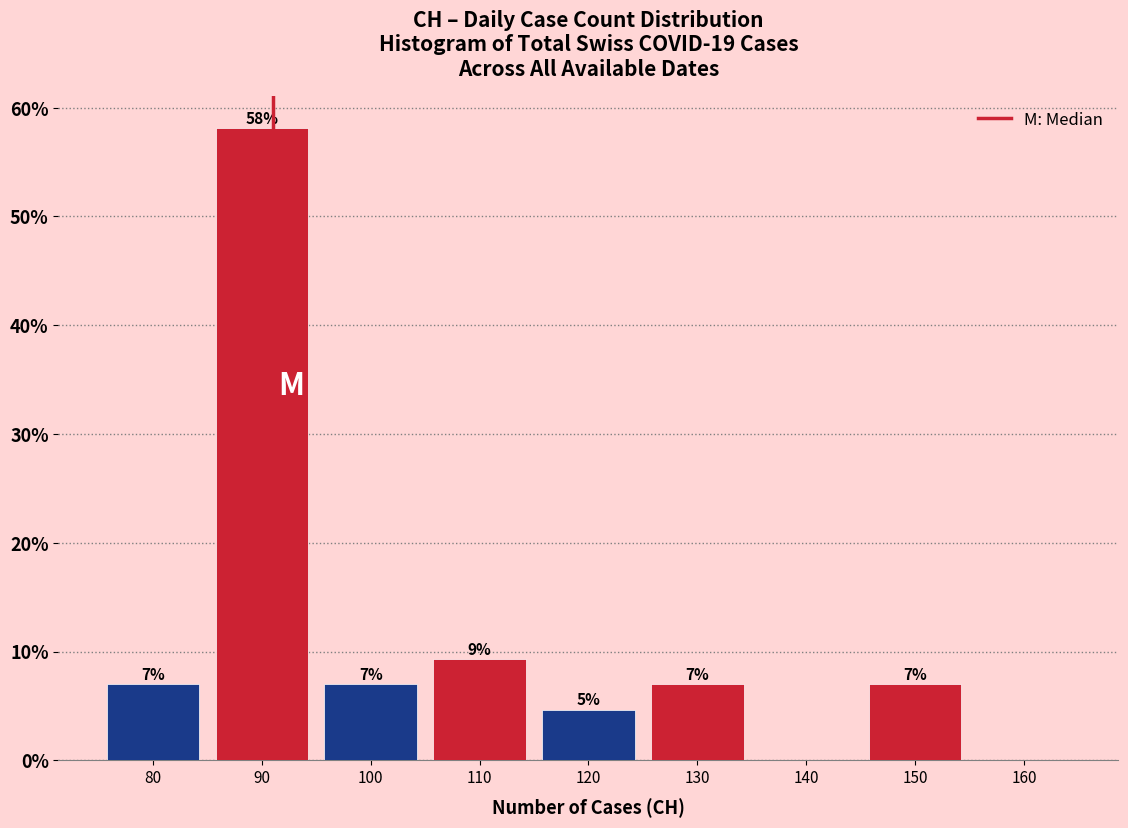

Which range on the x-axis has the tallest bar?

85 to 95